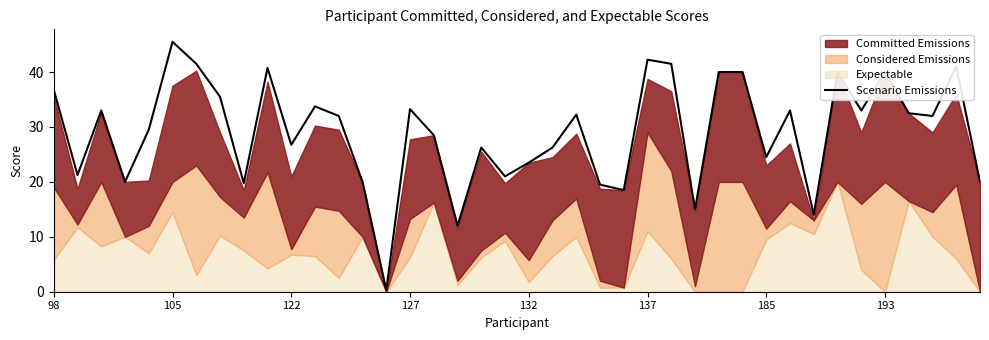

The value of Scenario Emissions at 98 is 36.8. True or false?

True